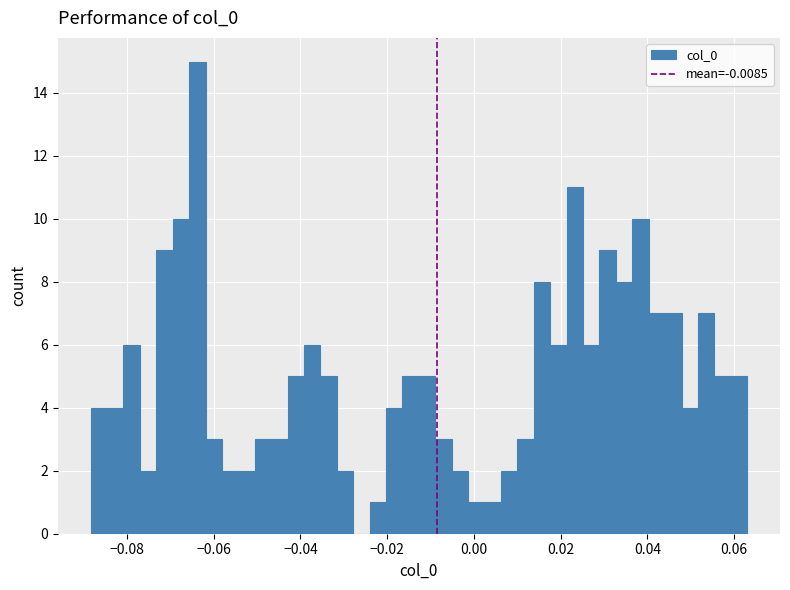

Read against the x-axis, roughly where is the centre of the tallest bar?

-0.064